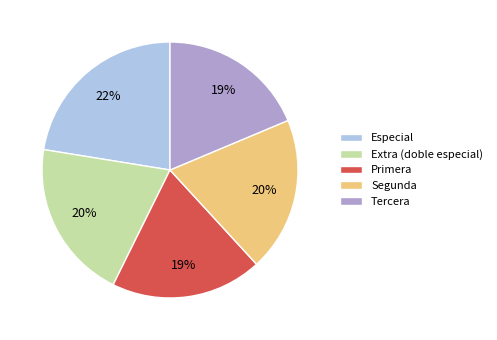

Is it true that Tercera is 33% of the pie?

False